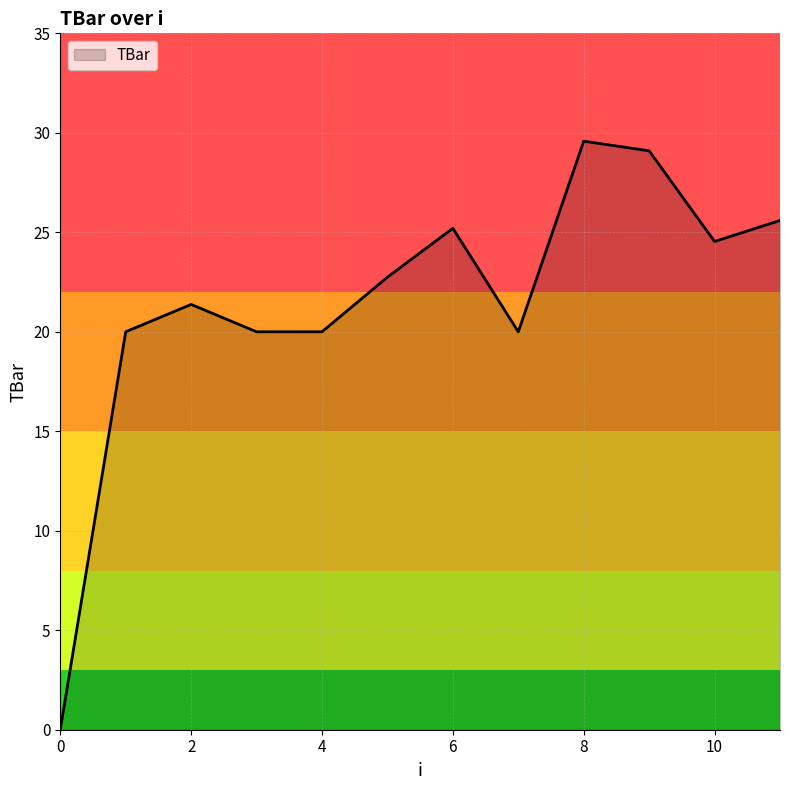

What is the maximum value shown in the chart?

29.6